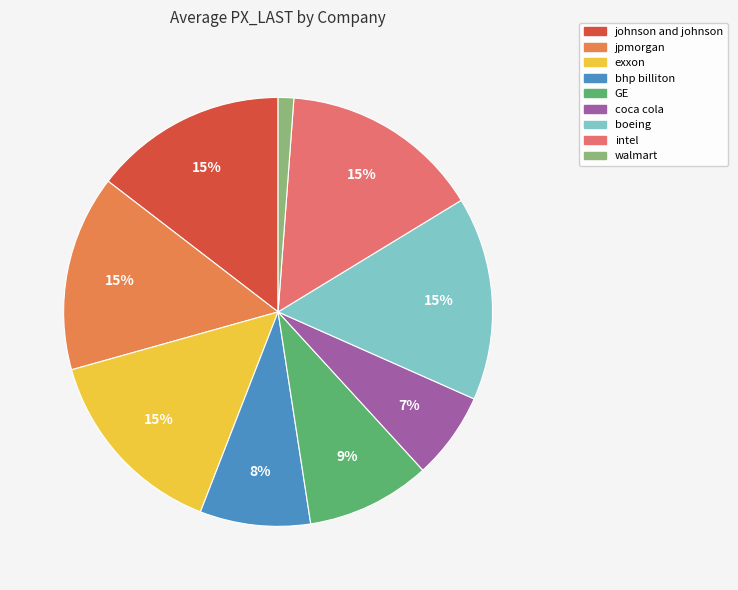

To the nearest percent, what is the average slice percentage?

11%